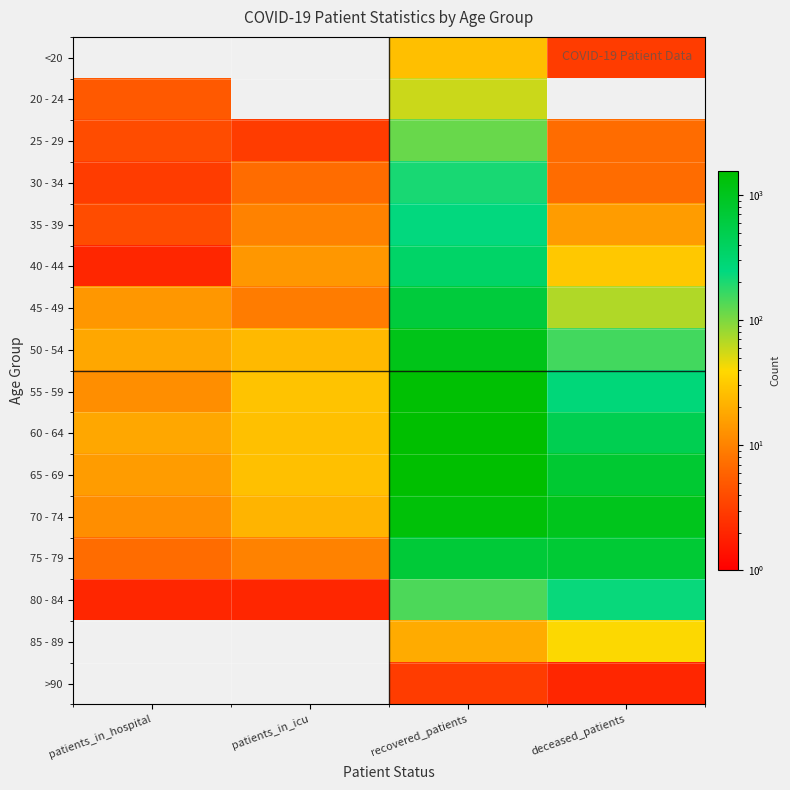

What is the total value across all series at recovered_patients?

9458